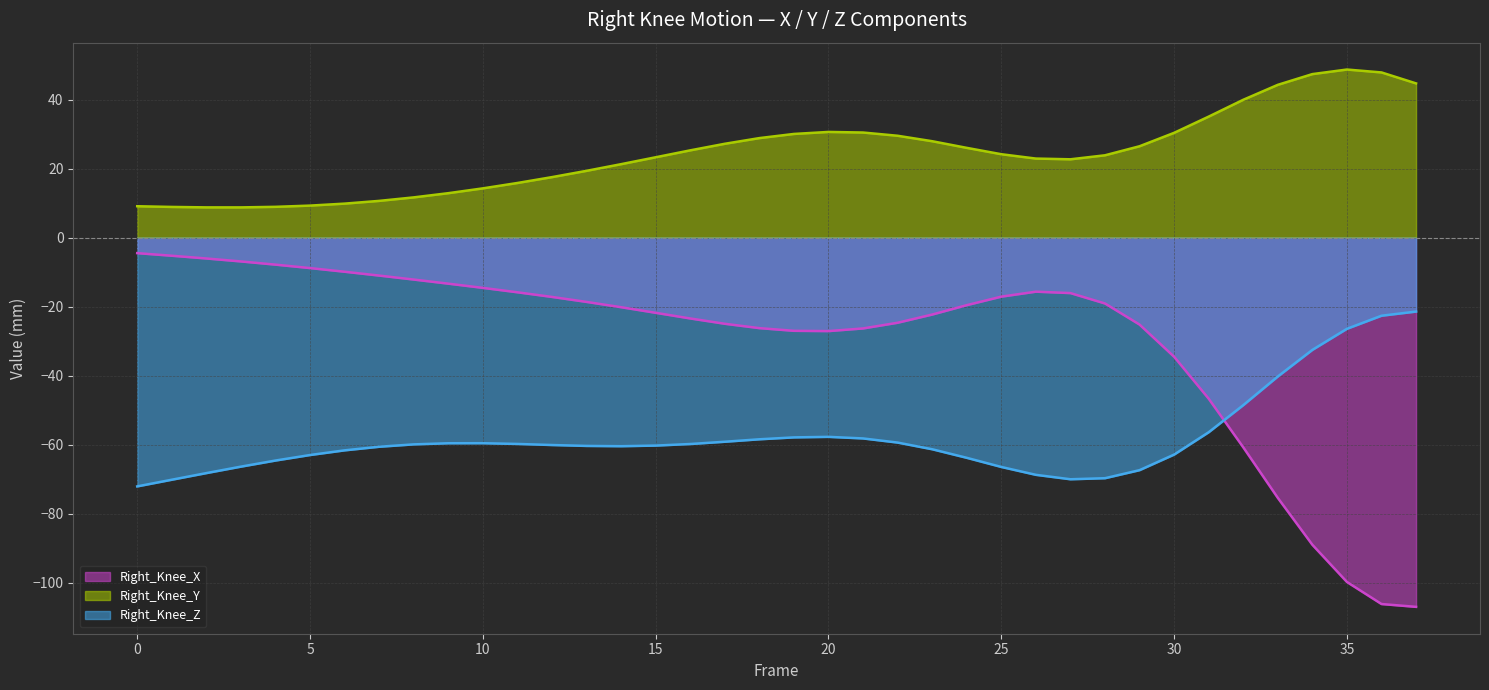

Where does the Right_Knee_Y (line) series first go above 24?

16